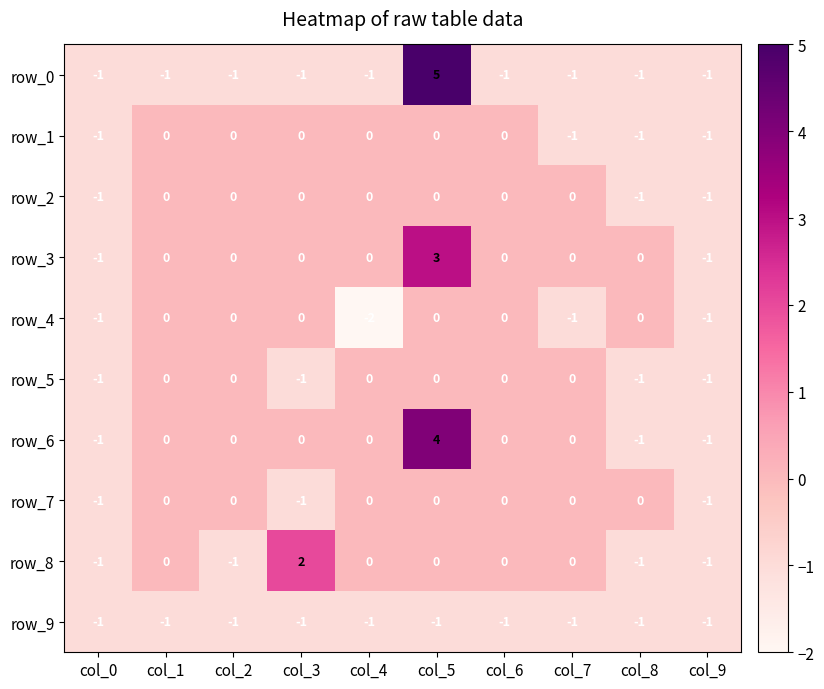

True or false: row_4 has a value of -1 at col_0.

True